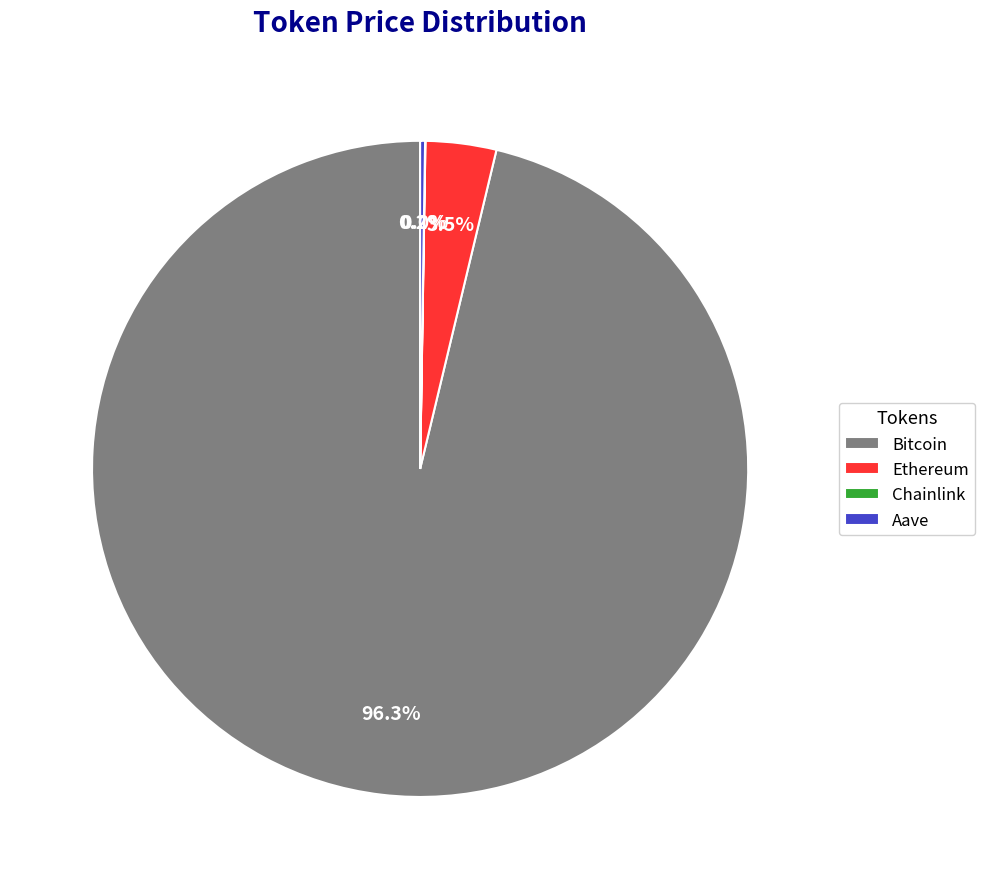

What is the largest slice in the pie chart?

Bitcoin